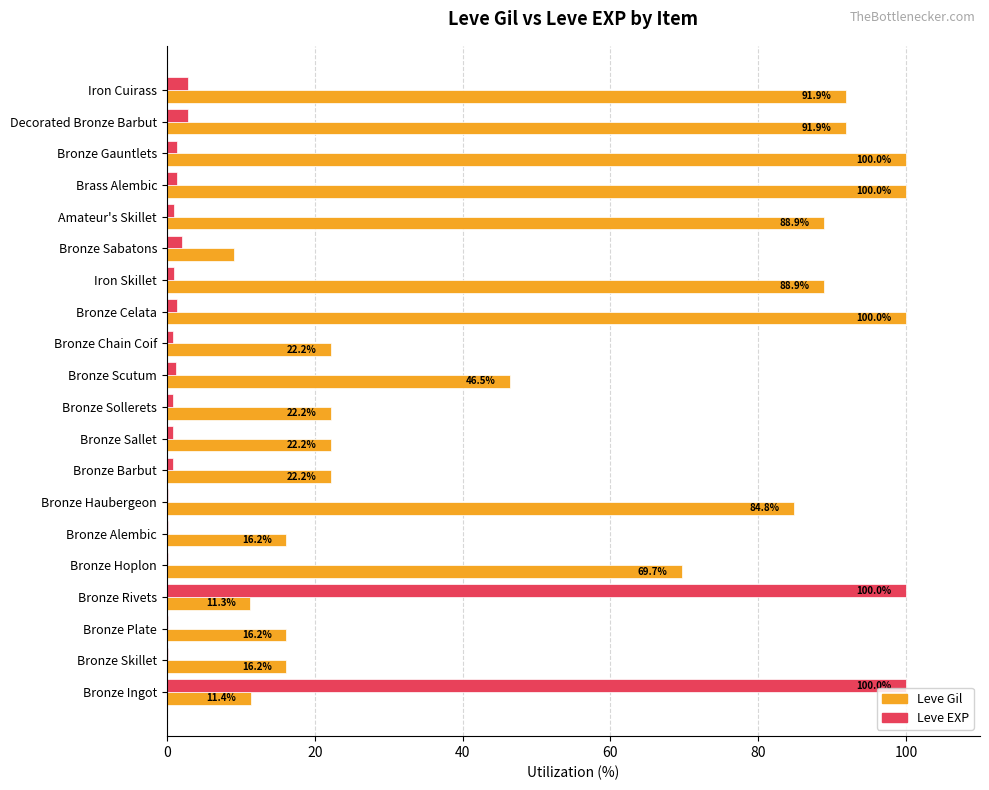

What is the sum of the Leve Gil values at Bronze Rivets and Iron Skillet?

100.2